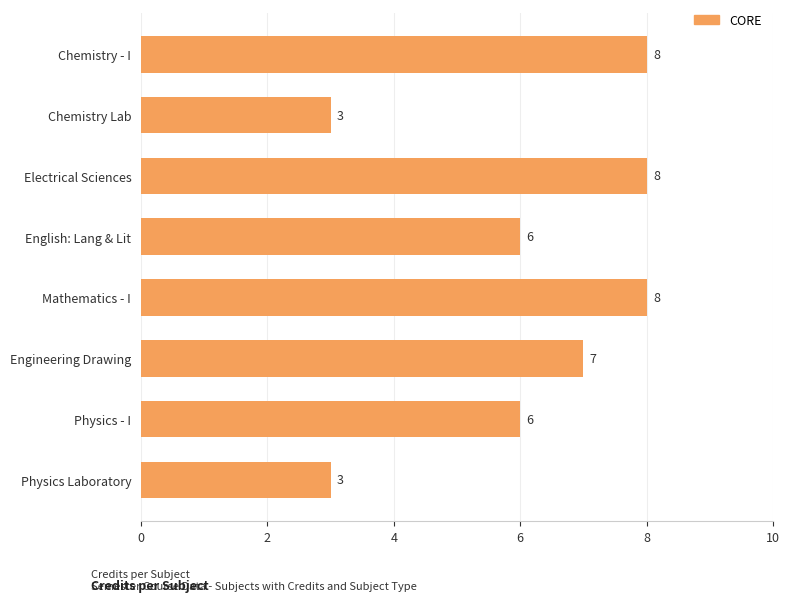

Which has a higher value, Electrical Sciences or Physics - I?

Electrical Sciences